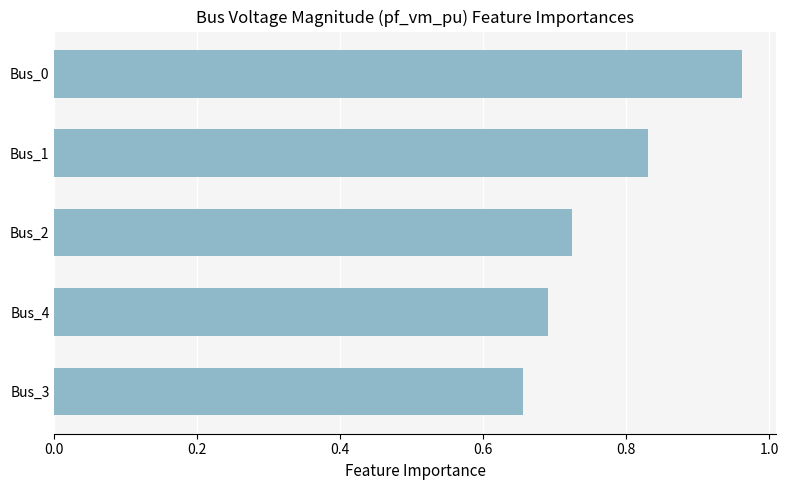

At which category does the chart reach its minimum across all series?

Bus_3